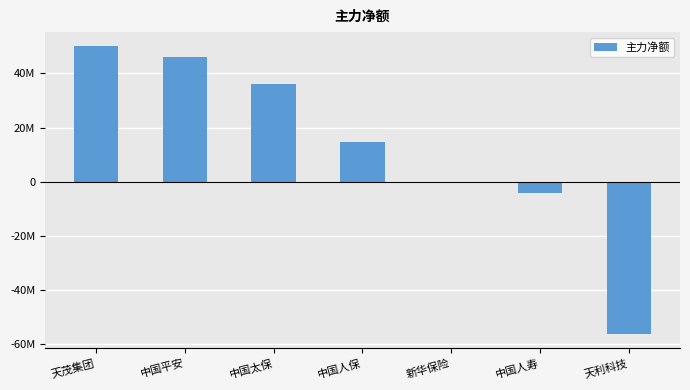

What is the difference between the values at 天利科技 and 中国人保?

70818598